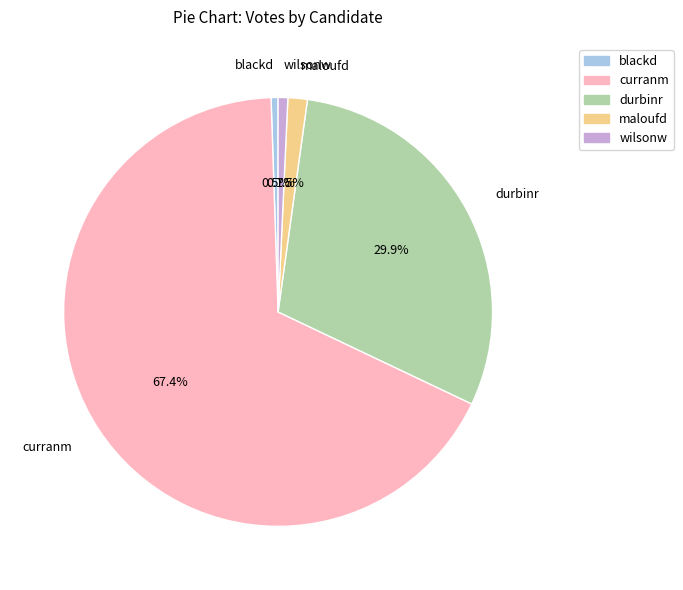

Combined, do durbinr and wilsonw account for over 50%?

No